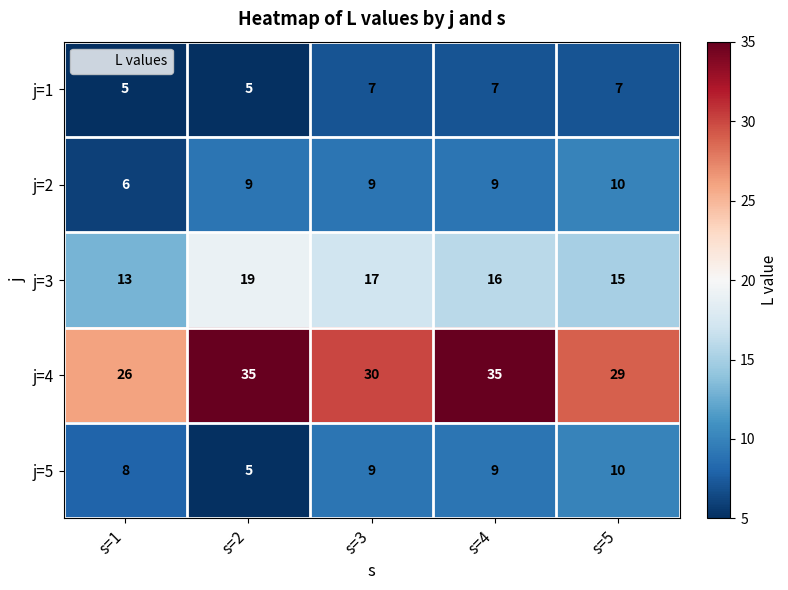

What is the average value of the j=2 series?

9